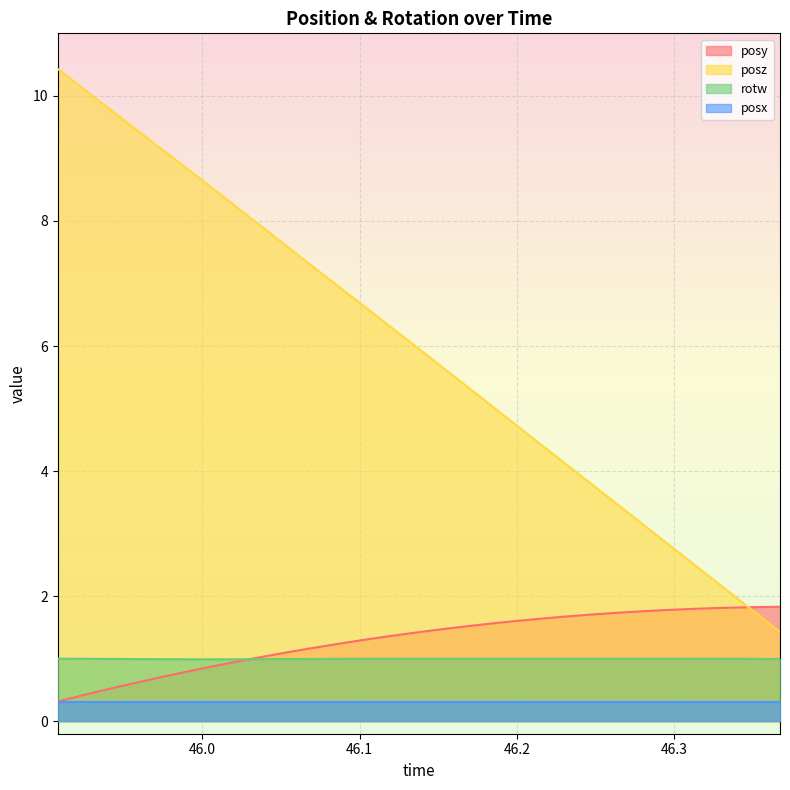

What is the highest value of the posz series?

10.4